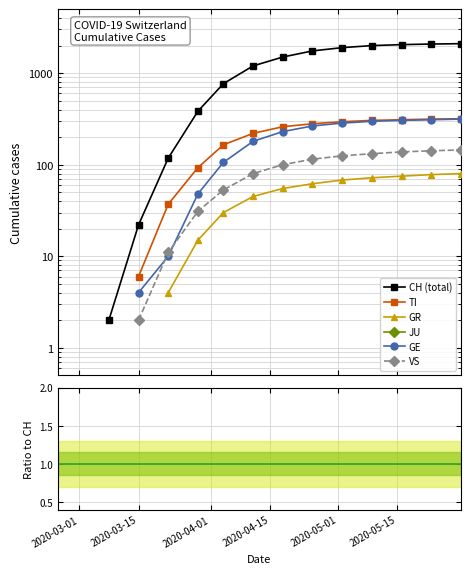

True or false: GR and GE intersect in this chart.

False